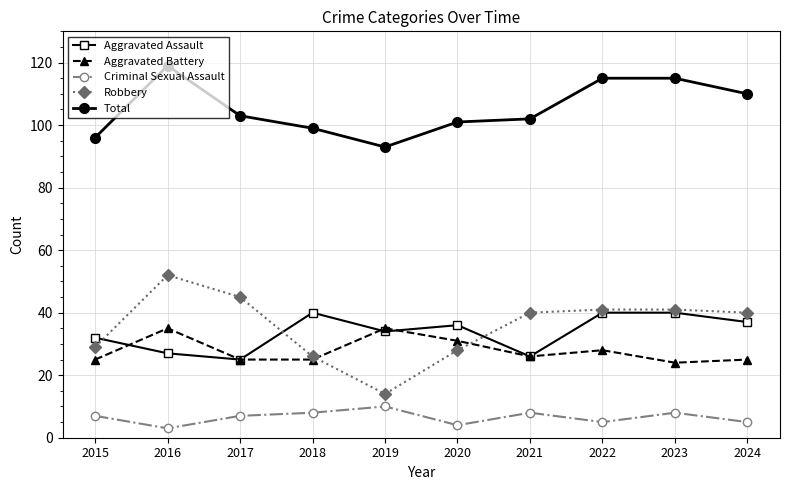

What is the average value of the Robbery series?

36